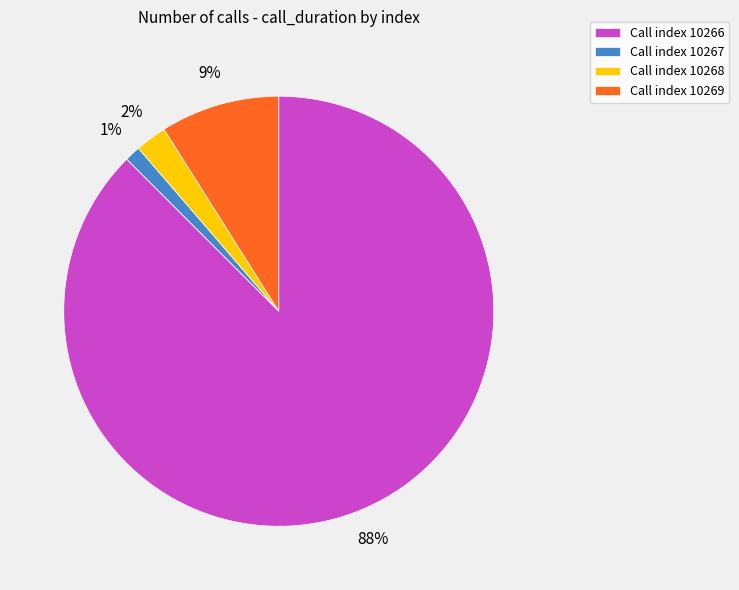

Rank the categories by value from lowest to highest.

Call index 10267, Call index 10268, Call index 10269, Call index 10266